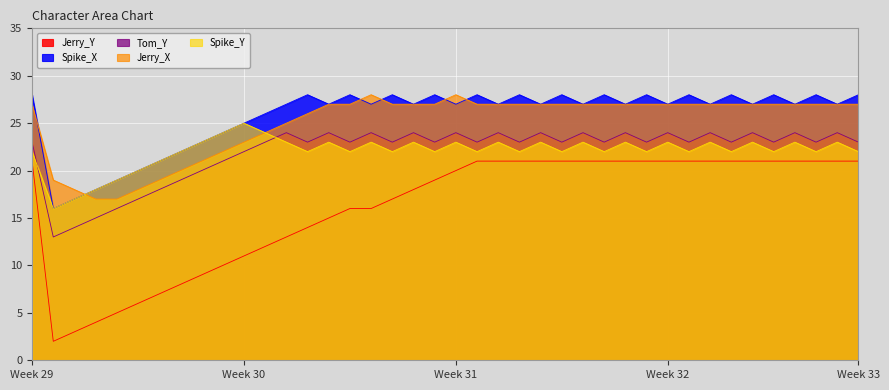

Reading right to left, transcribe all the data shown in this chart.

Jerry_Y: 21	21	21	21	21	21	21	21	21	21	21	21	21	21	21	21	21	21	21	20	19	18	17	16	16	15	14	13	12	11	10	9	8	7	6	5	4	3	2	21
Spike_X: 28	27	28	27	28	27	28	27	28	27	28	27	28	27	28	27	28	27	28	27	28	27	28	27	28	27	28	27	26	25	24	23	22	21	20	19	18	17	16	28
Tom_Y: 23	24	23	24	23	24	23	24	23	24	23	24	23	24	23	24	23	24	23	24	23	24	23	24	23	24	23	24	23	22	21	20	19	18	17	16	15	14	13	23
Jerry_X: 27	27	27	27	27	27	27	27	27	27	27	27	27	27	27	27	27	27	27	28	27	27	27	28	27	27	26	25	24	23	22	21	20	19	18	17	17	18	19	27
Spike_Y: 22	23	22	23	22	23	22	23	22	23	22	23	22	23	22	23	22	23	22	23	22	23	22	23	22	23	22	23	24	25	24	23	22	21	20	19	18	17	16	22